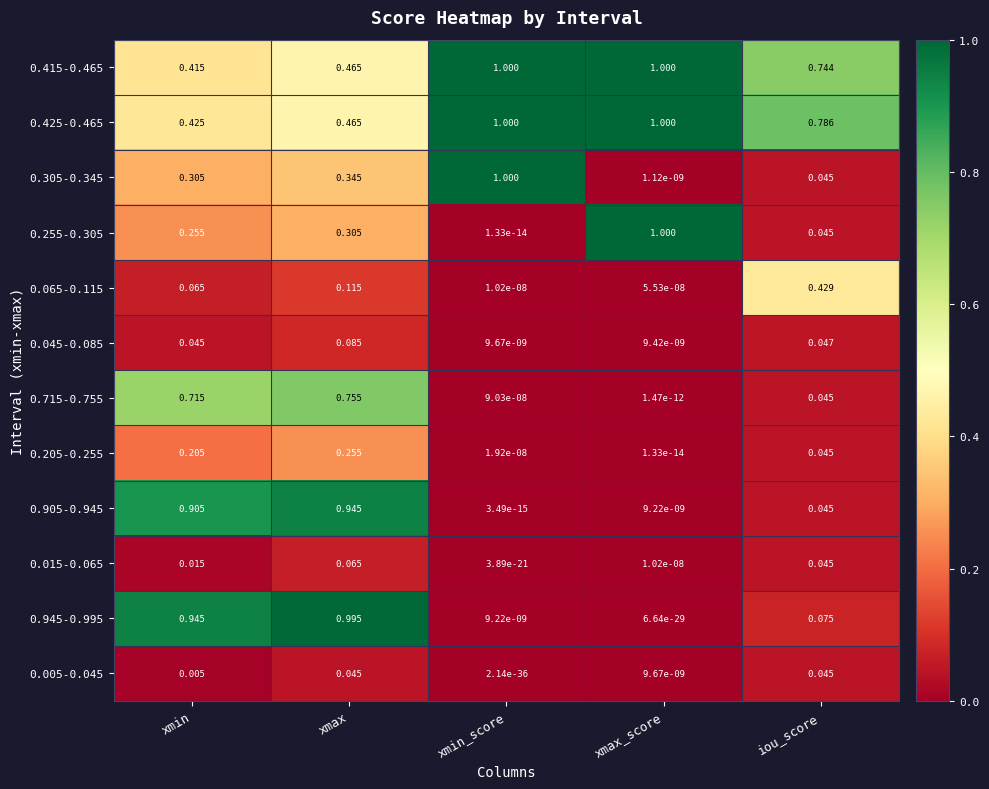

At which category is the sum across all series the highest?

xmax